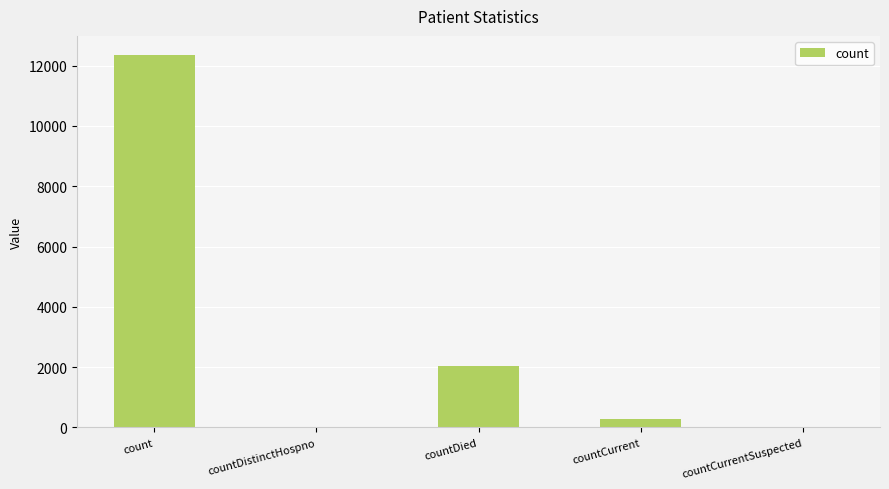

How many distinct data groups are displayed?

1